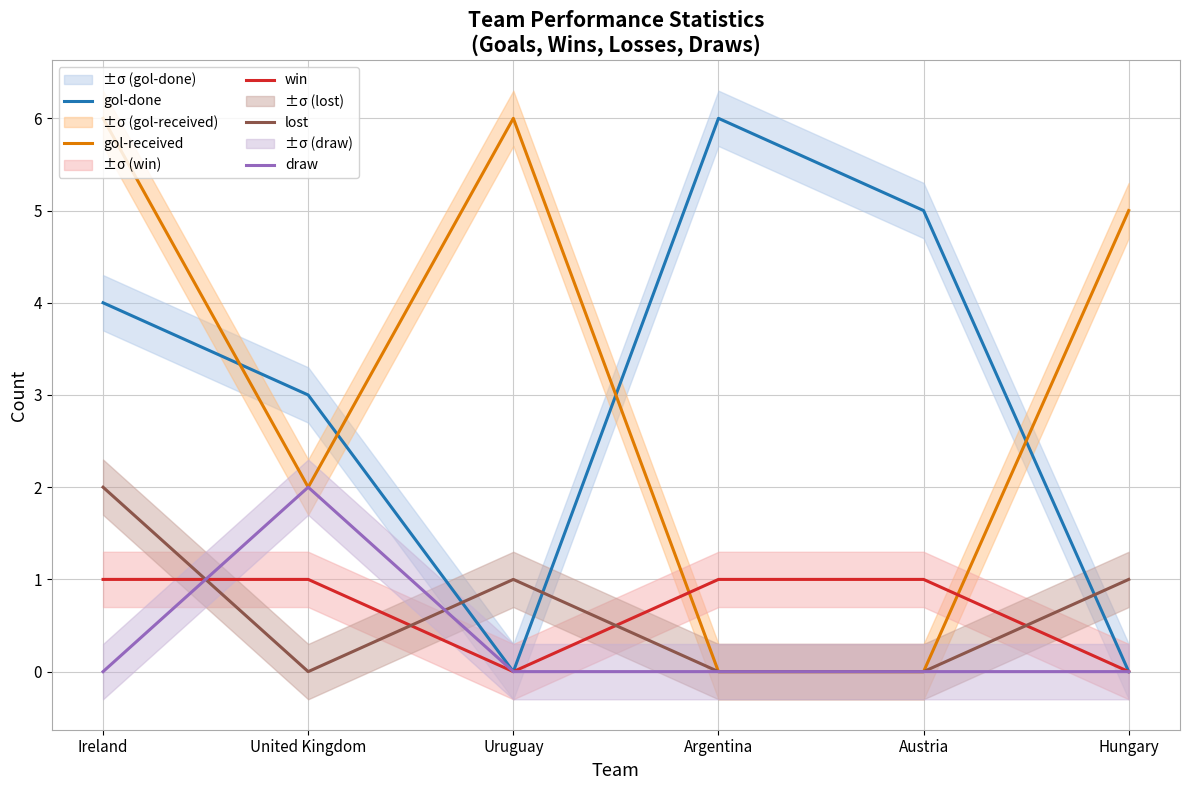

List the series in order of their peak value, highest first.

gol-done, gol-received, lost, draw, win